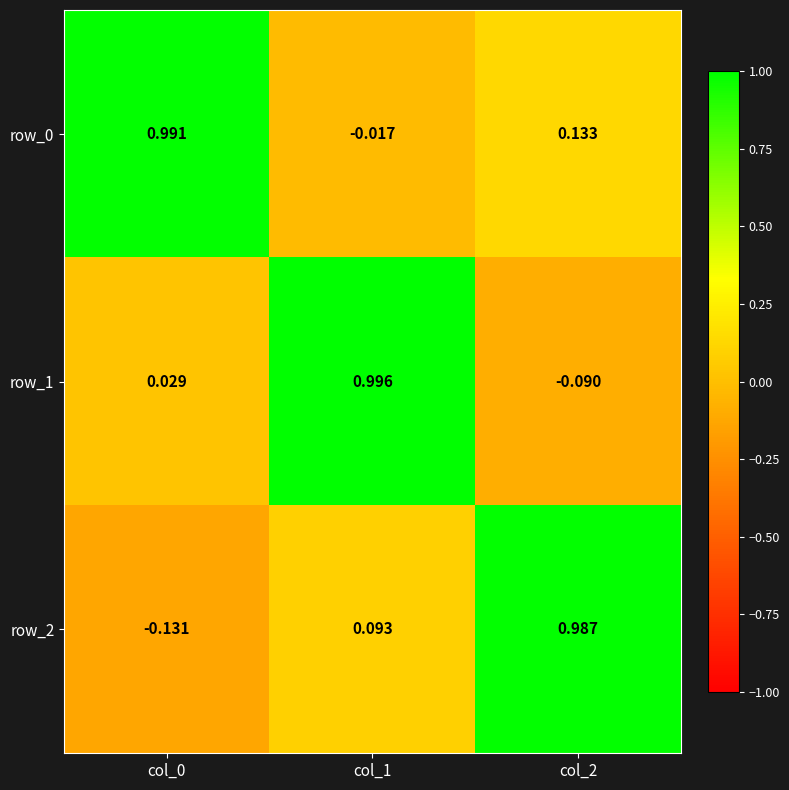

Between col_1 and col_2, which series saw the biggest shift?

row_1